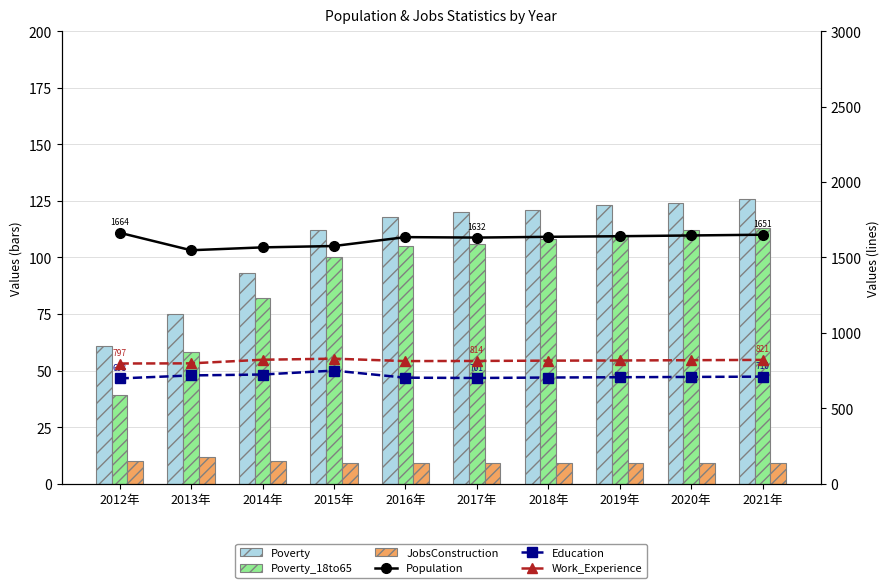

List the labels in order of Poverty_18to65 value, largest first.

2021年, 2020年, 2019年, 2018年, 2017年, 2016年, 2015年, 2014年, 2013年, 2012年